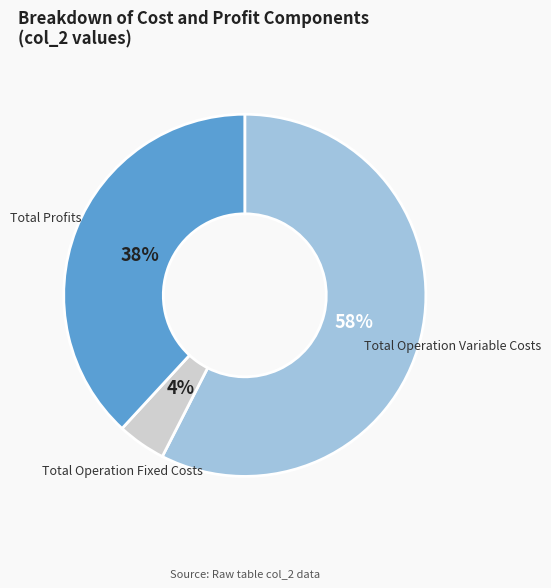

What is the ratio of the value at Total Profits to the value at Total Operation Variable Costs?

0.7